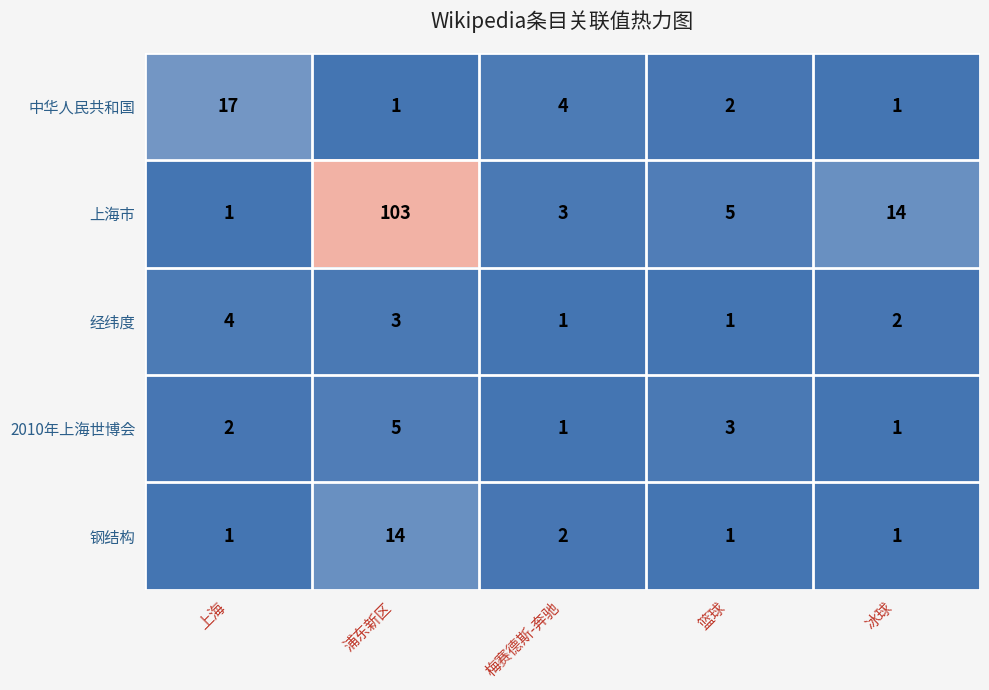

What is the difference between the maximum and minimum values in the 经纬度 series?

3